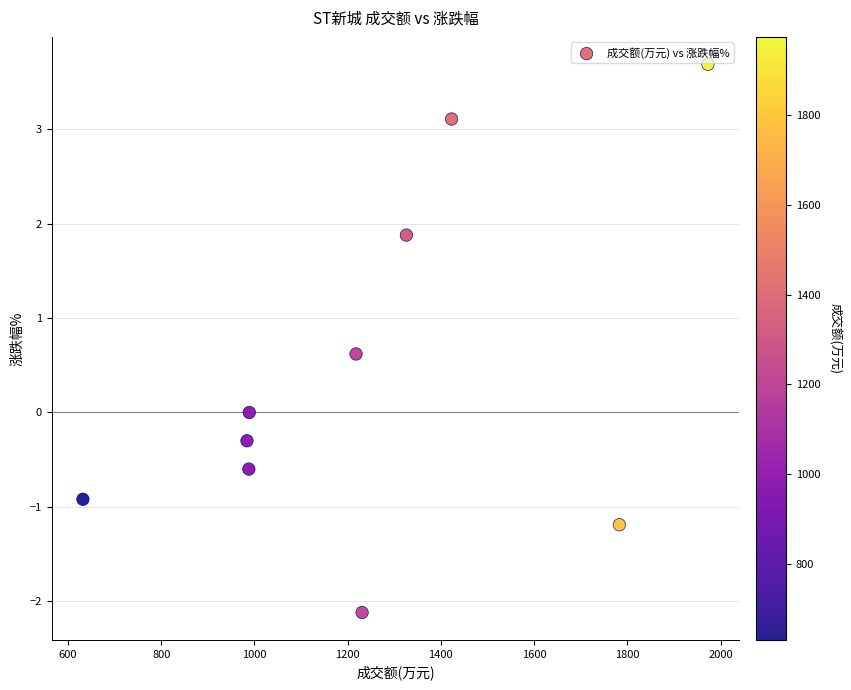

What is the average X value?

1254.7